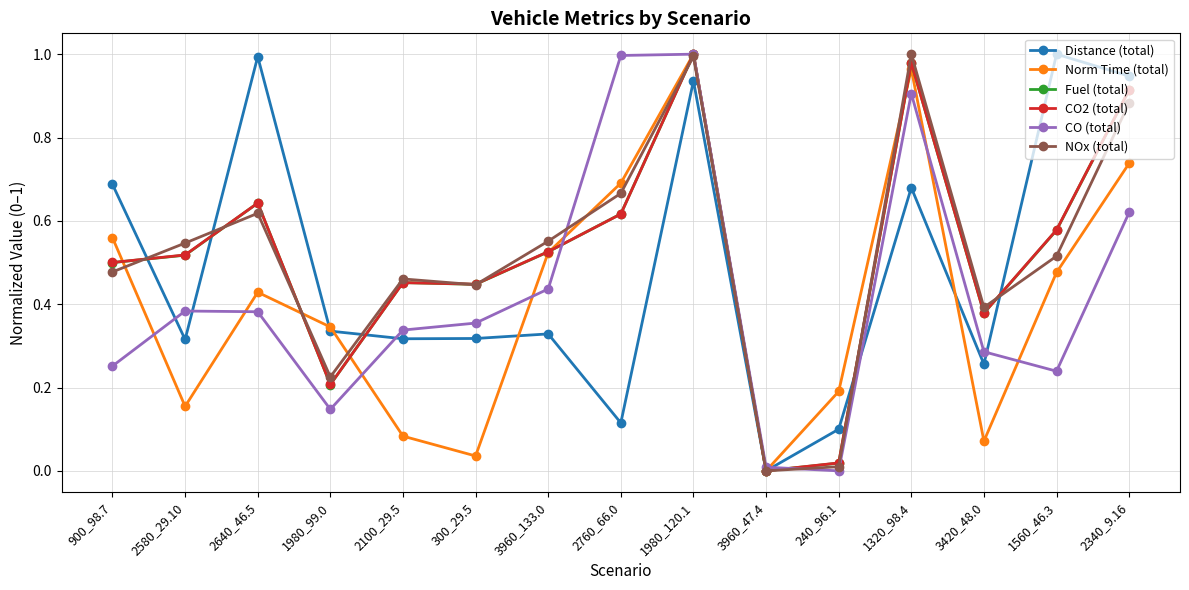

What is the total value across all series at 3420_48.0?

1.8